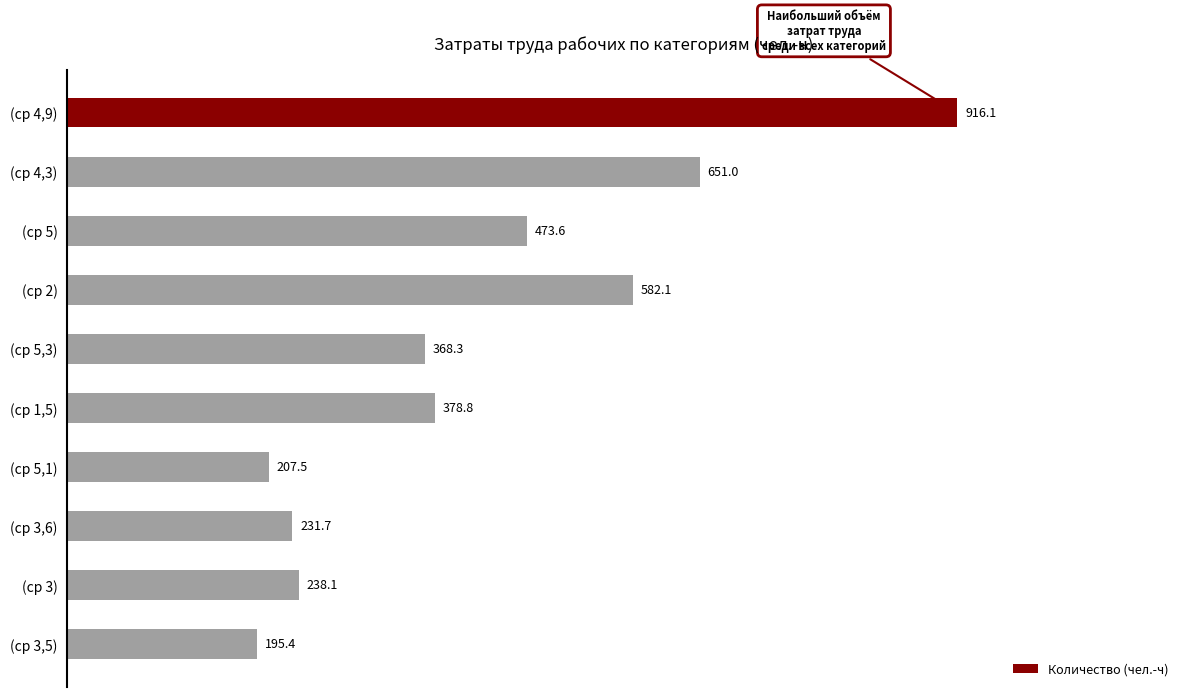

What is the maximum value shown in the chart?

916.1